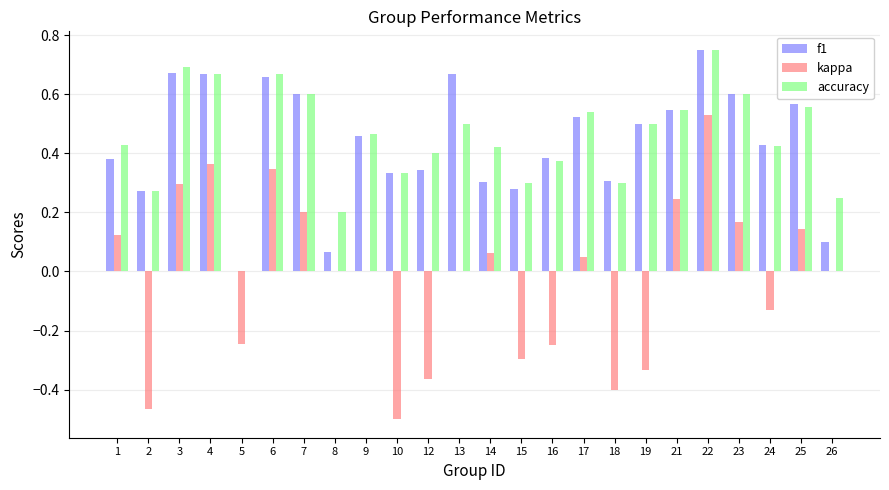

At which label is accuracy closest to 0?

5